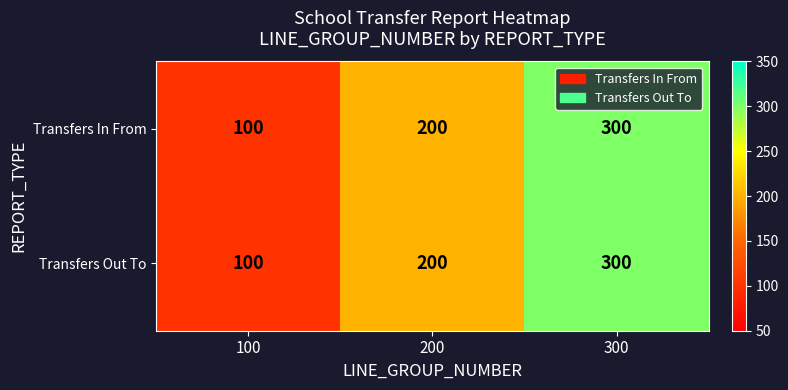

Reading right to left, what are all the values shown in this chart?

Transfers In From: 300=300	200=200	100=100
Transfers Out To: 300=300	200=200	100=100